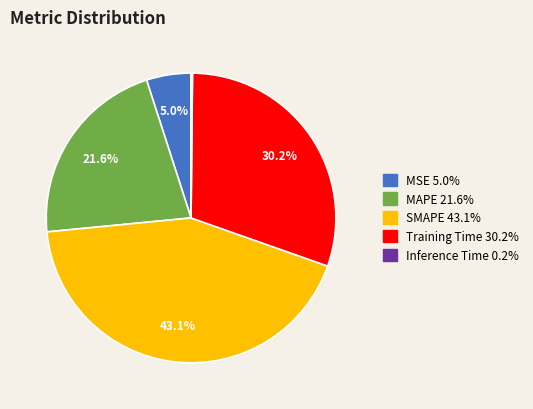

Is it true that SMAPE is 43% of the pie?

True